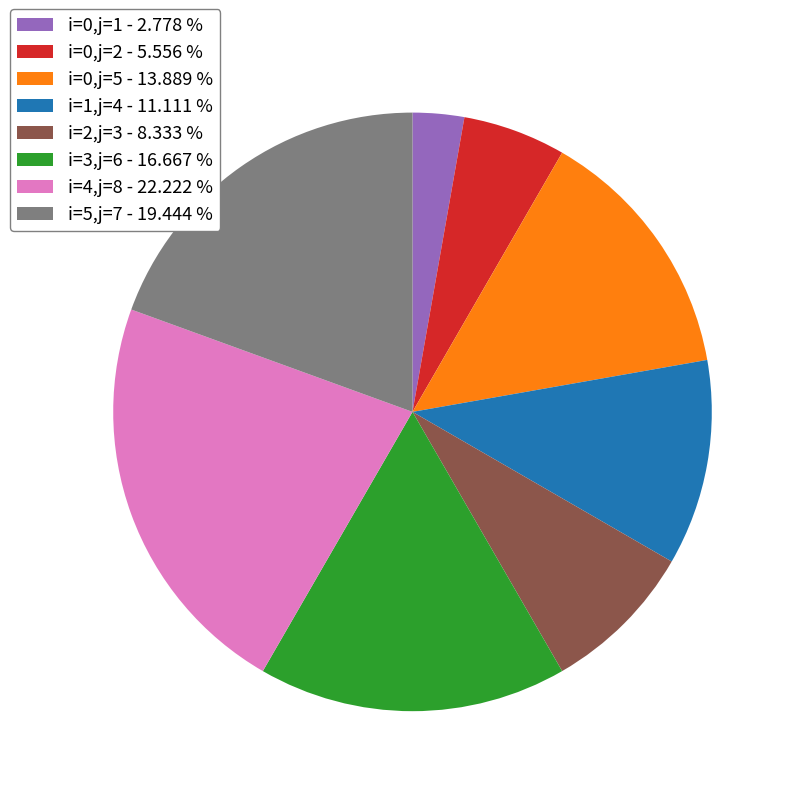

Is there any slice that represents more than half of the pie?

No